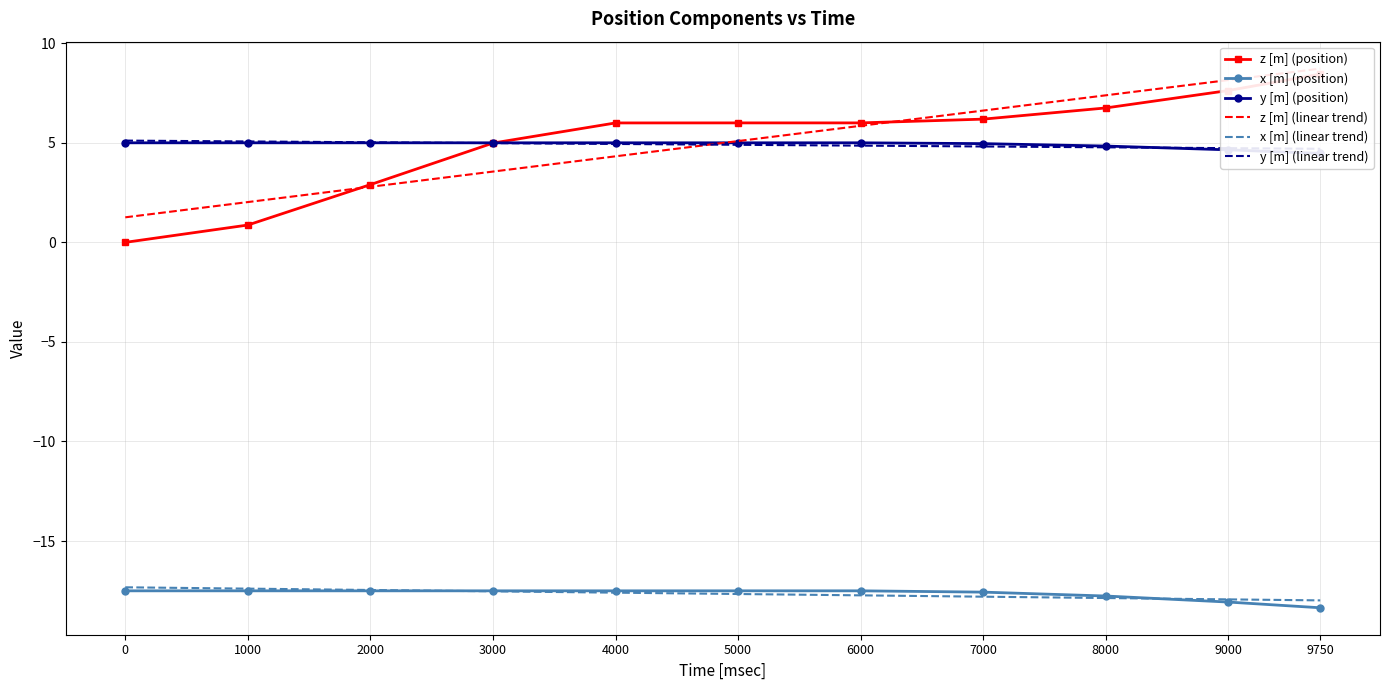

Rank the series by their maximum value, from highest to lowest.

z [m], y [m], x [m]